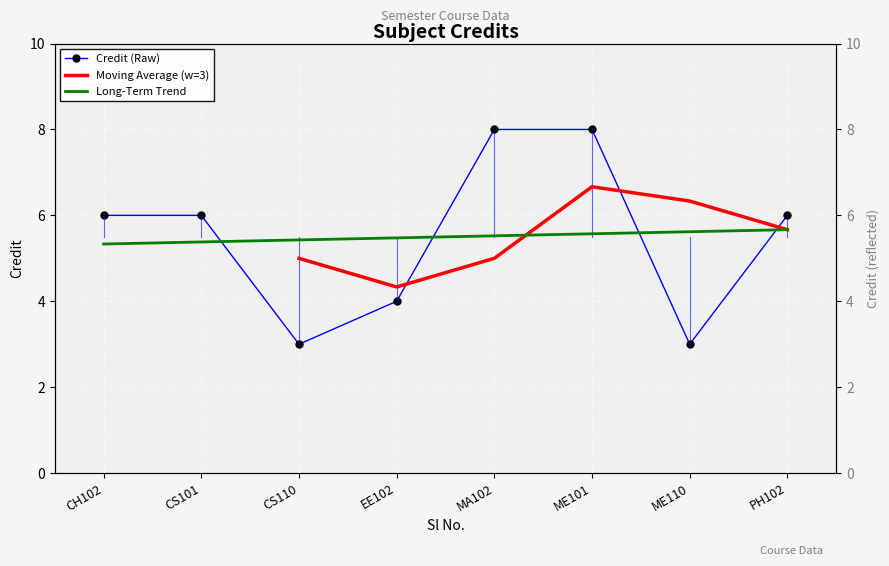

Reading left to right, what are all the values shown in this chart?

6	6	3	4	8	8	3	6